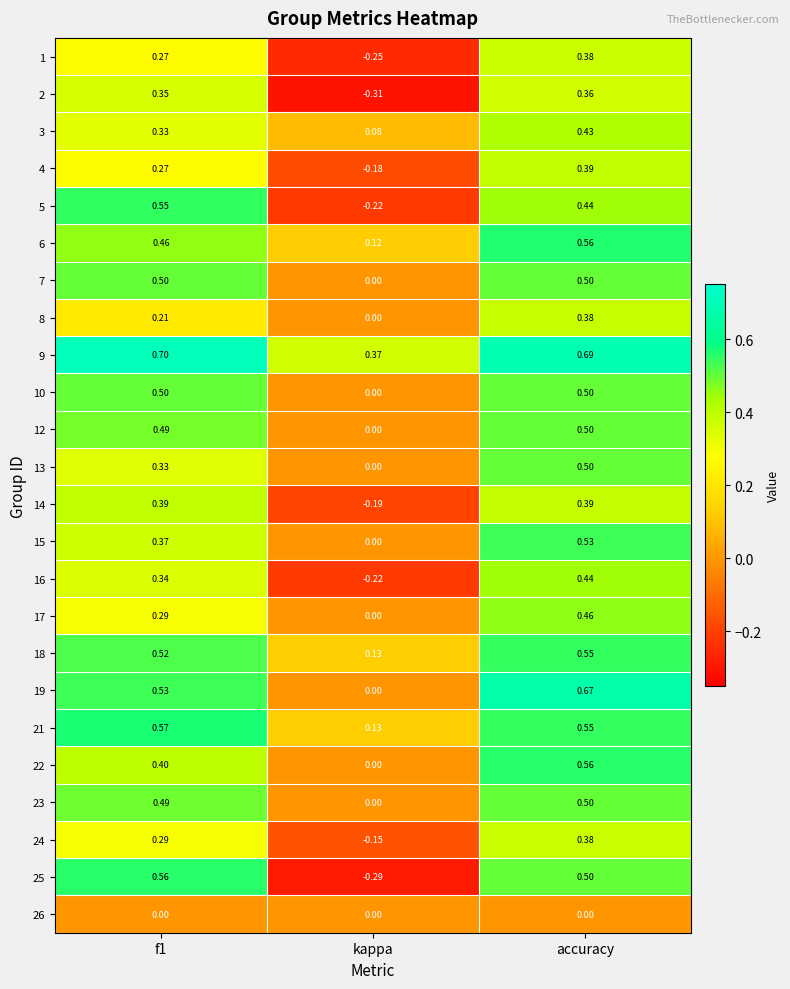

Where is 7 nearest to the value 0?

kappa